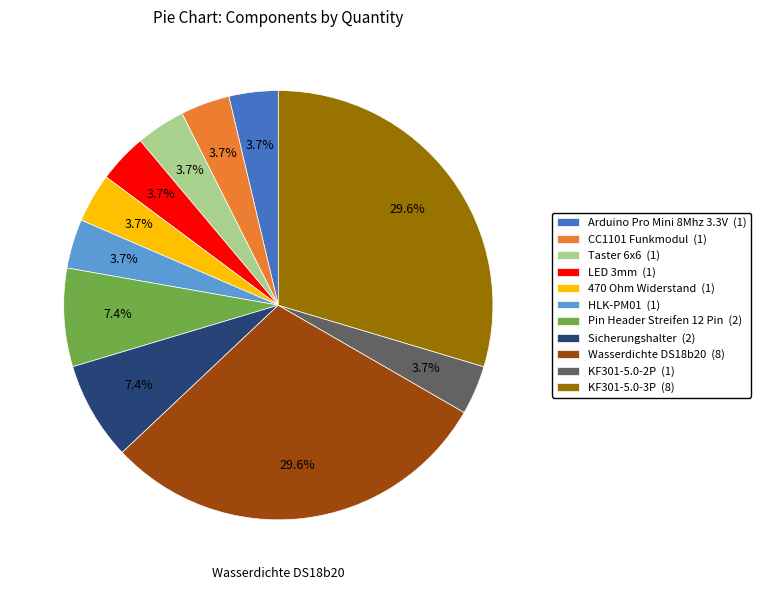

To the nearest percent, what percentage of the pie is Pin Header Streifen 12 Pin?

7%